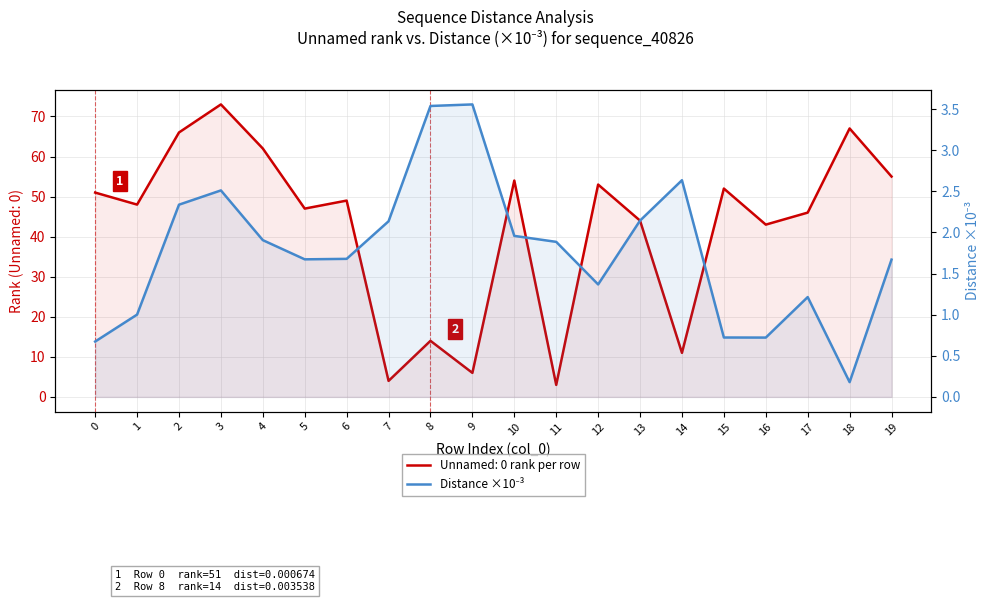

At which label is the value closest to 1?

1